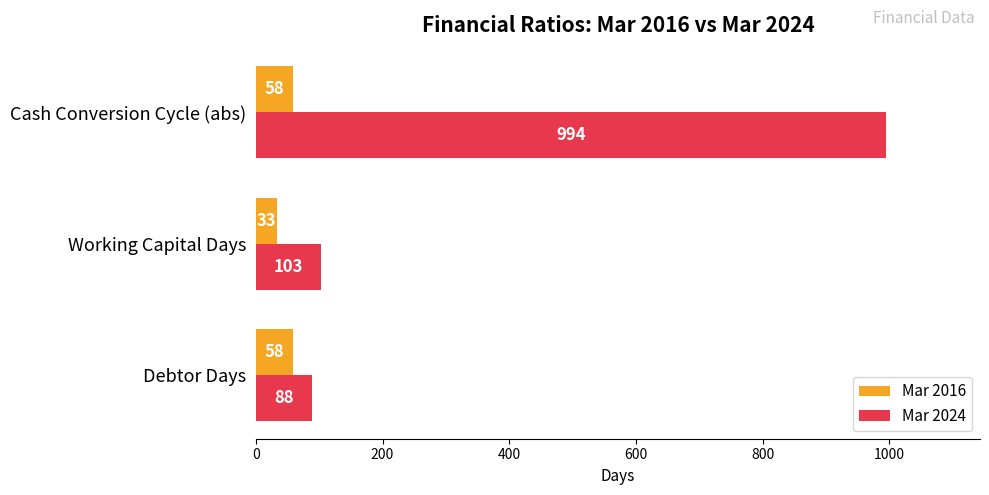

What are all the series names shown in the legend?

Mar 2016, Mar 2024